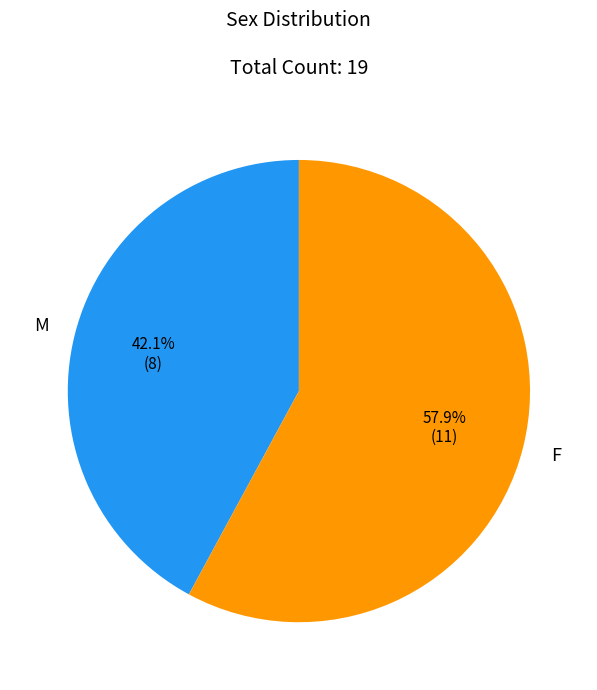

Is there any slice that represents more than half of the pie?

Yes